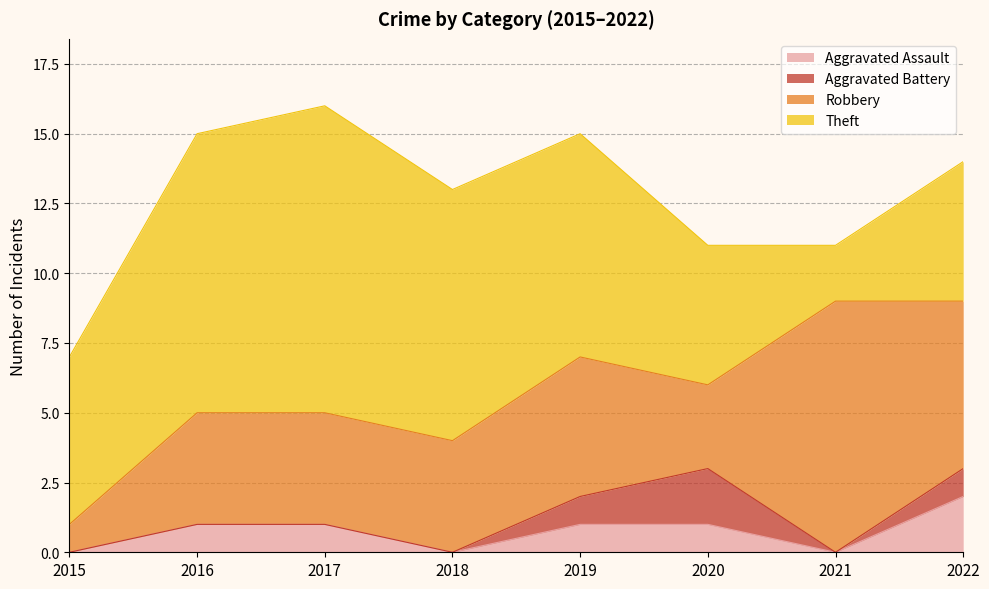

Which series ends up on top after the final intersection of Robbery and Theft?

Robbery